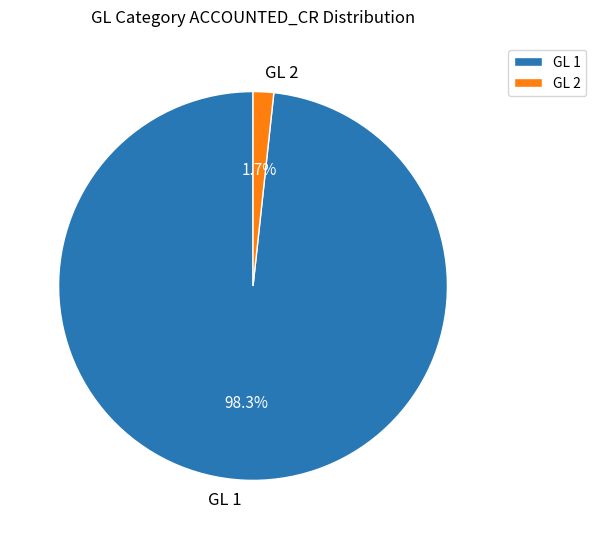

Which slice is the smallest?

GL 2